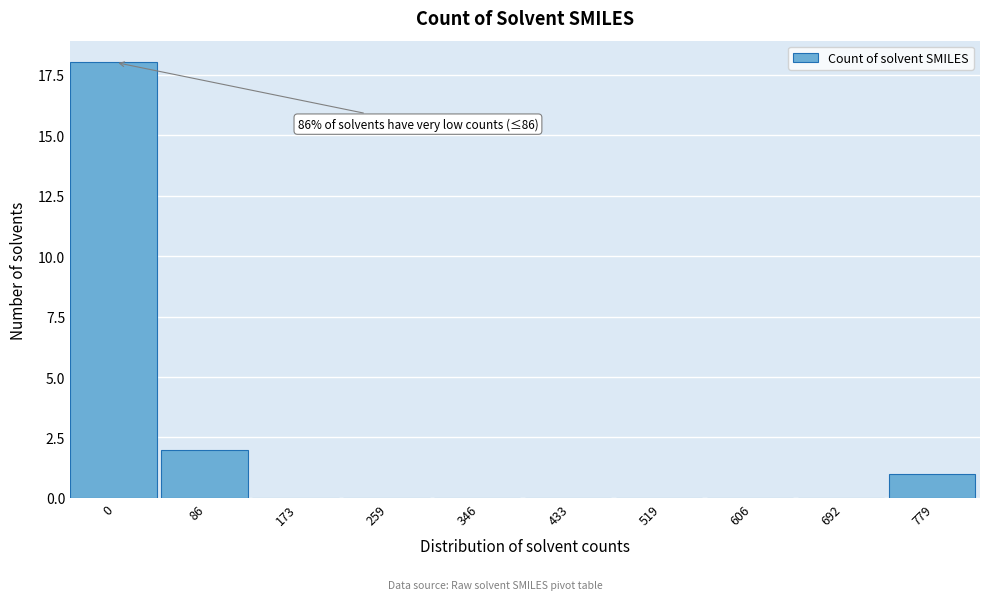

Reading left to right, what are all the values shown in this chart?

0=18	86=2	173=0	259=0	346=0	433=0	519=0	606=0	692=0	779=1